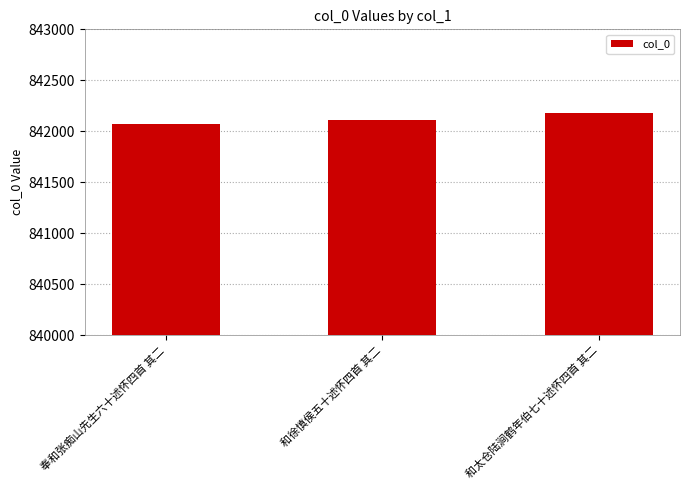

What is the approximate value at 和徐慎侯五十述怀四首 其二?

842112